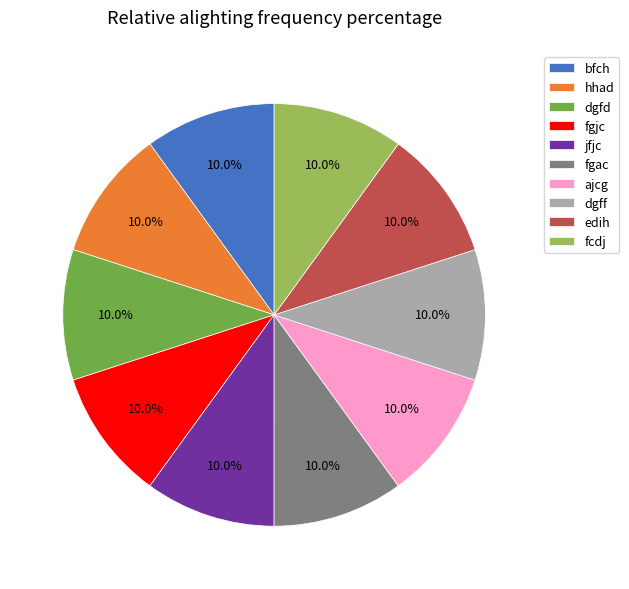

Approximately how many times larger is the value at ajcg compared to fgac?

1.0